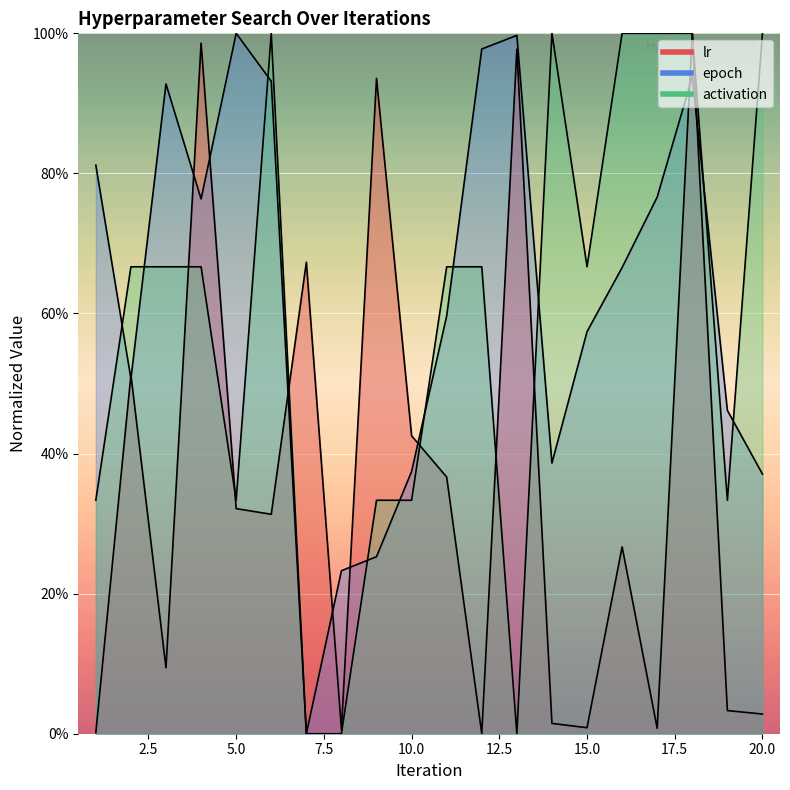

Reading right to left, transcribe all the data shown in this chart.

lr: 20=2.8	19=3.3	18=100.0	17=0.8	16=26.7	15=0.9	14=1.5	13=97.7	12=0.0	11=36.6	10=42.5	9=93.6	8=0.6	7=67.3	6=31.3	5=32.1	4=98.6	3=9.4	2=51.2	1=0.2
epoch: 20=37.1	19=46.2	18=93.8	17=76.6	16=66.6	15=57.4	14=38.6	13=99.7	12=97.8	11=59.6	10=37.4	9=25.3	8=23.3	7=0.0	6=93.2	5=100.0	4=76.4	3=92.8	2=50.7	1=81.2
activation: 20=100.0	19=33.3	18=100.0	17=100.0	16=100.0	15=66.7	14=100.0	13=0.0	12=66.7	11=66.7	10=33.3	9=33.3	8=0.0	7=0.0	6=100.0	5=33.3	4=66.7	3=66.7	2=66.7	1=33.3